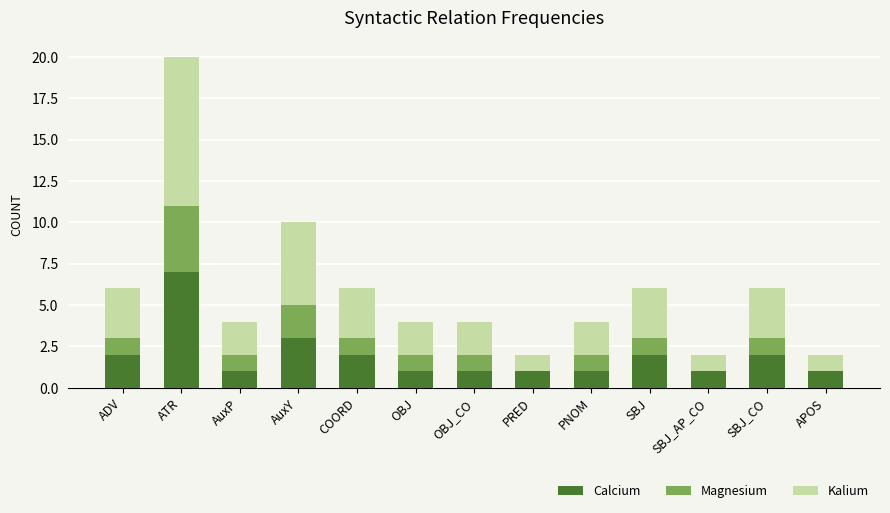

What is the sum of all Calcium values?

25